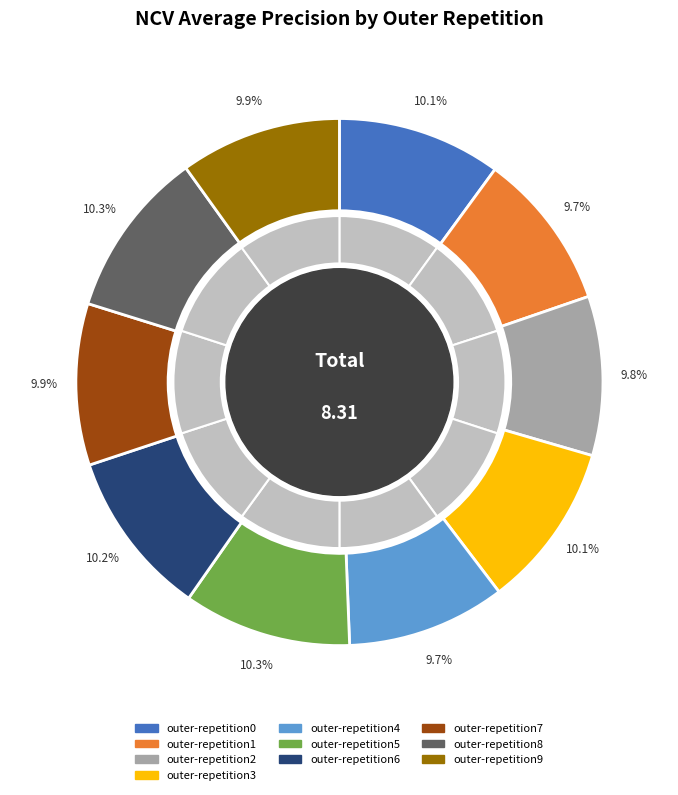

Combined, do outer-repetition5 and outer-repetition1 account for over 50%?

No